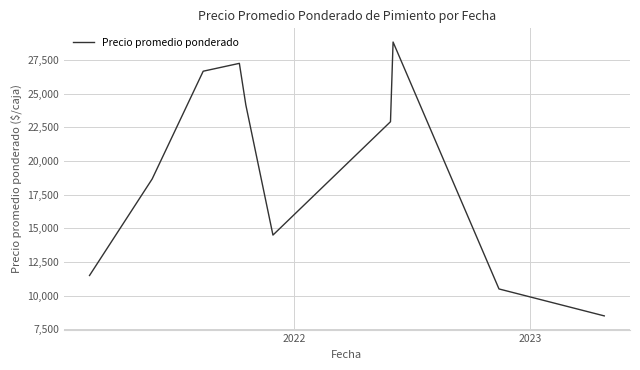

What is the maximum value shown in the chart?

28833.3